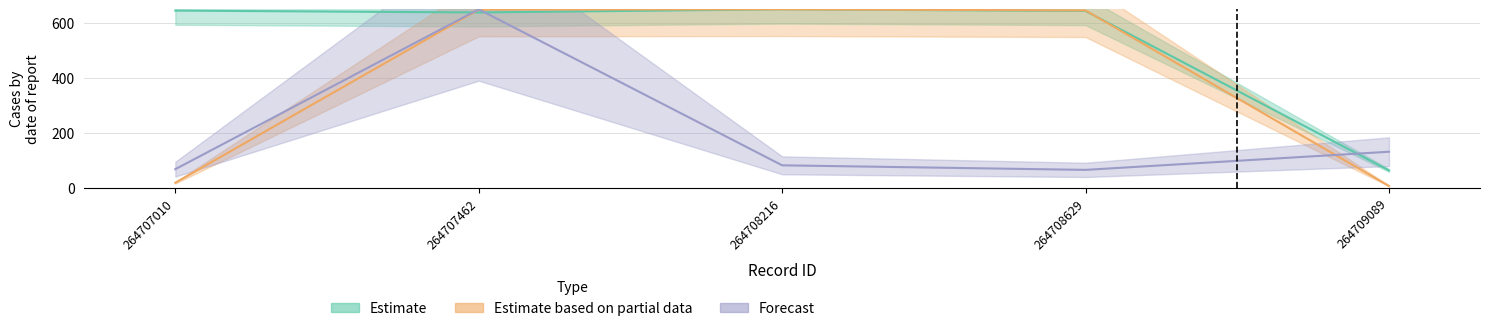

Where is the first local minimum for Estimate?

264707462